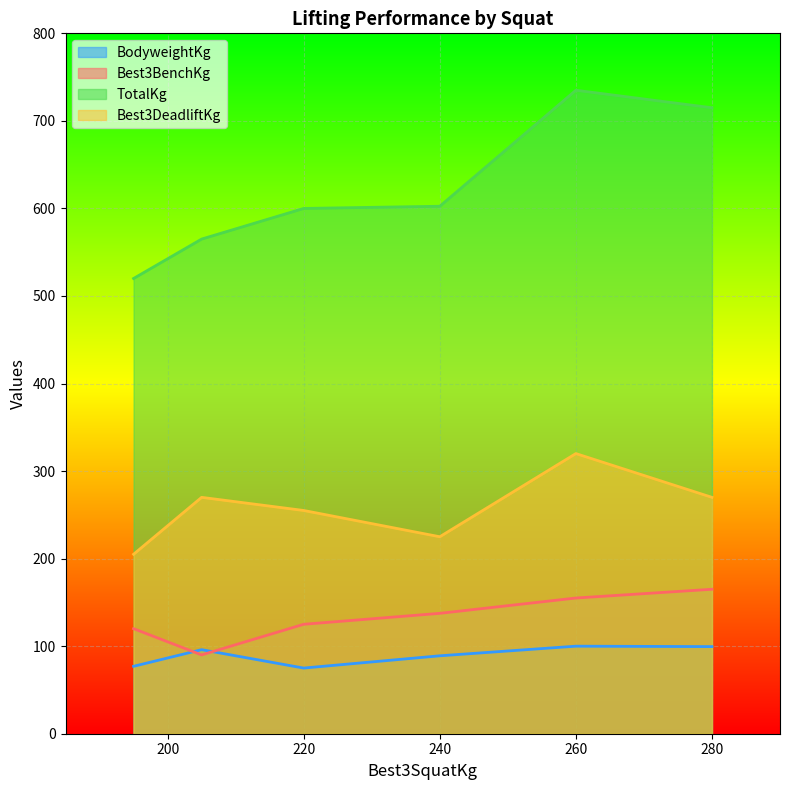

True or false: Best3DeadliftKg has more than 1 interior local peaks.

True